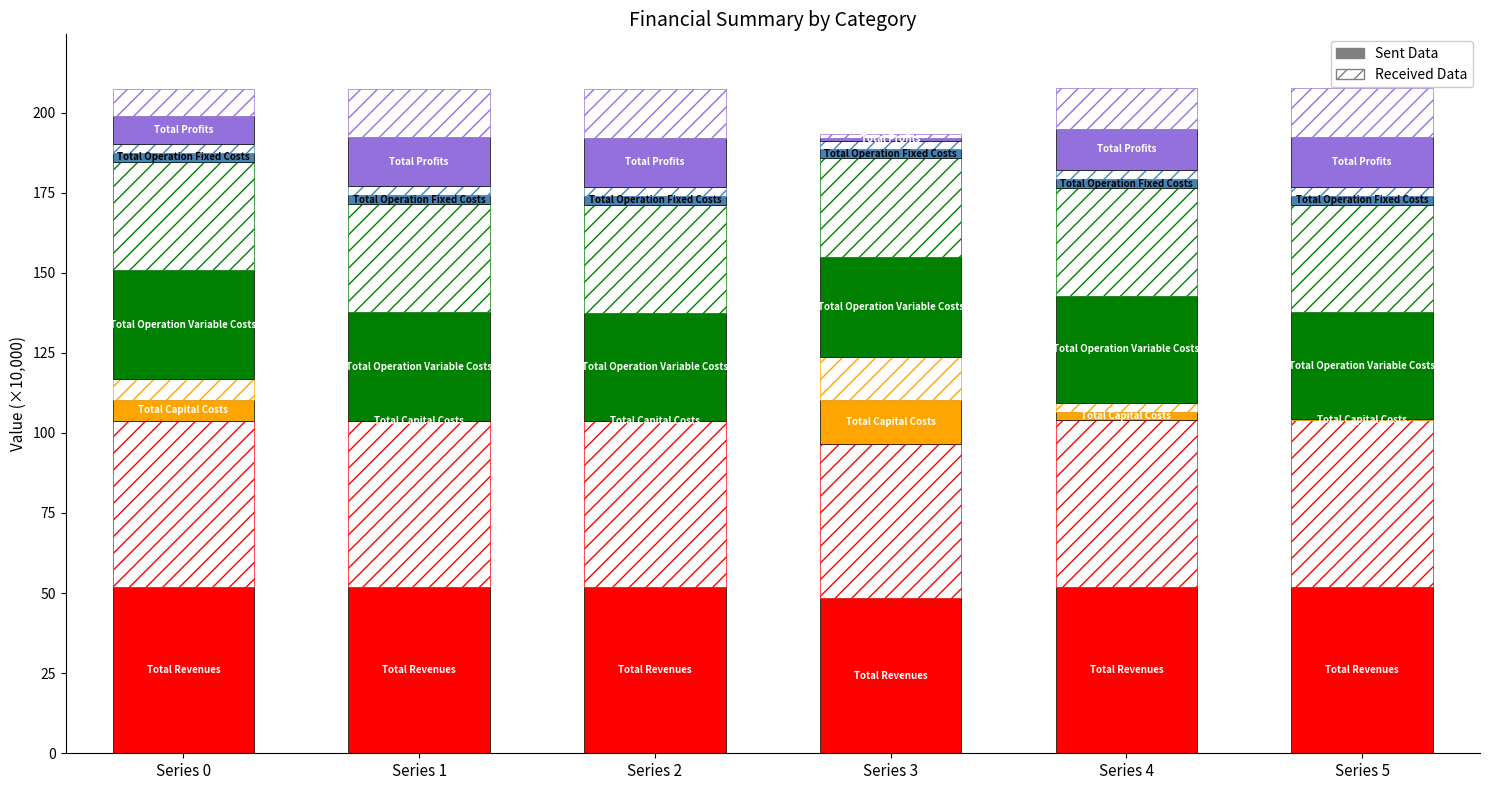

Reading left to right, what are all the values shown in this chart?

Total Revenues: 51.9	51.9	51.9	48.3	51.9	51.9
Total Capital Costs: 6.5	0.0	0.0	13.5	2.7	0.2
Total Operation Variable Costs: 33.9	33.8	33.7	31.1	33.5	33.4
Total Operation Fixed Costs: 2.8	2.8	2.8	2.6	2.9	2.9
Total Profits: 8.6	15.2	15.3	1.1	12.8	15.5